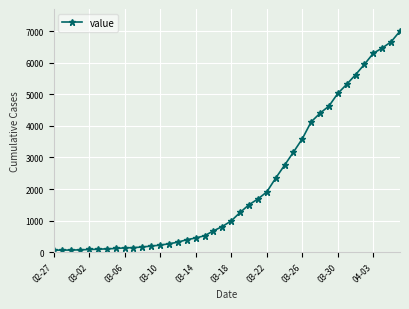

What is the greatest value displayed?

7001